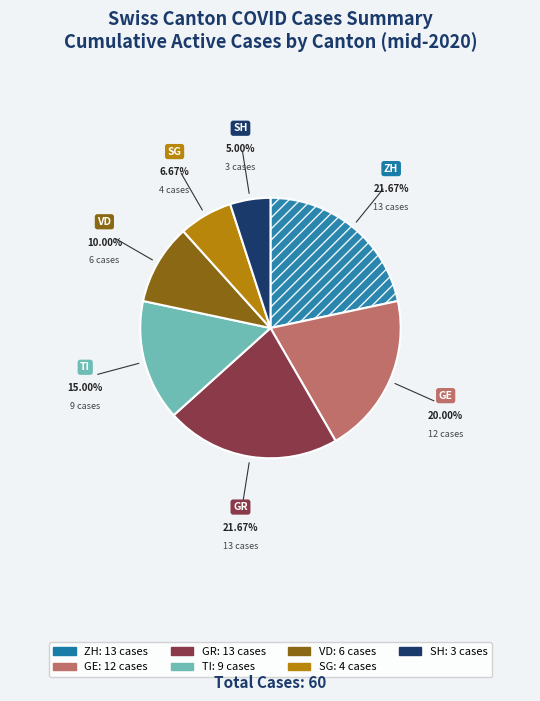

Does SH account for over 50% of the chart?

No